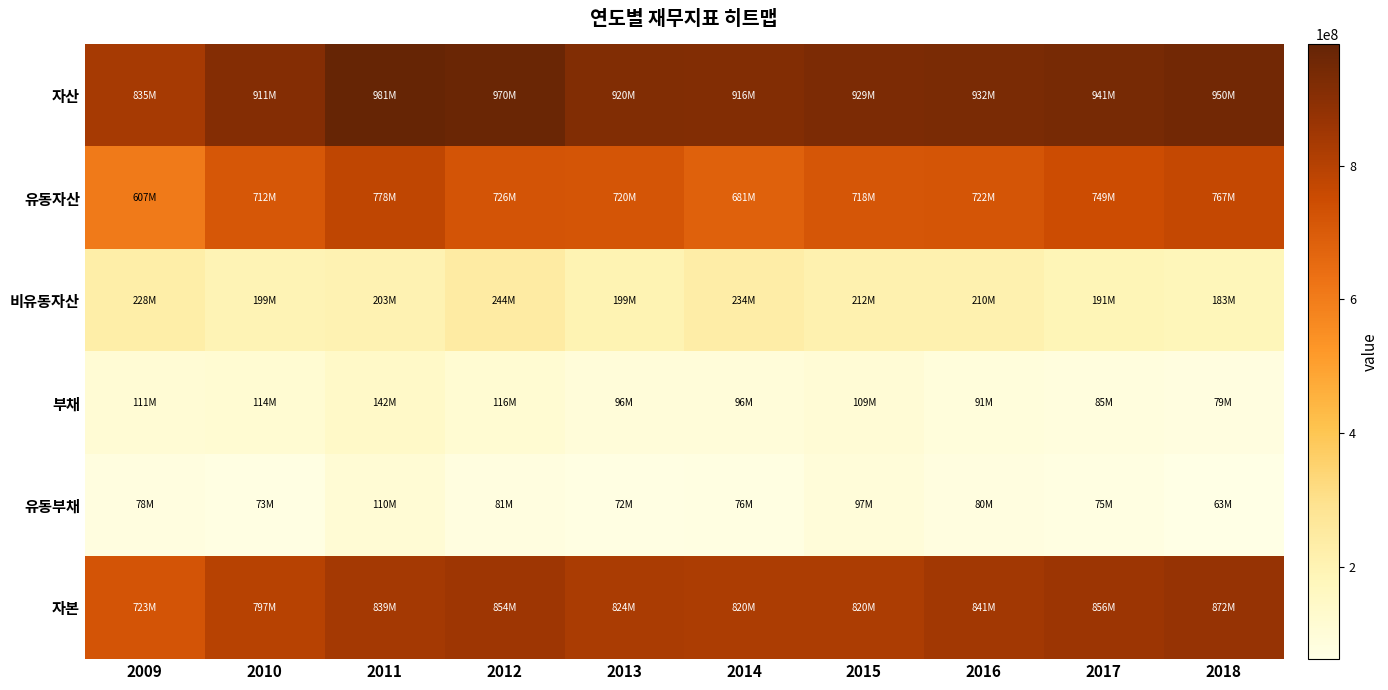

Reading left to right, list all the values displayed in this chart.

자산: 2009=834813698	2010=910741765	2011=980932781	2012=969970671	2013=919770392	2014=915624765	2015=929282858	2016=932198393	2017=940545761	2018=950210537
유동자산: 2009=606811945	2010=712098884	2011=777562759	2012=725557094	2013=720394748	2014=681359821	2015=717513876	2016=722434498	2017=749499570	2018=766836413
비유동자산: 2009=228001753	2010=198642881	2011=203370022	2012=244413578	2013=199375644	2014=234264944	2015=211768982	2016=209763896	2017=191046191	2018=183374124
부채: 2009=111376205	2010=114022162	2011=142211644	2012=115926328	2013=96117360	2014=95686147	2015=109047052	2016=91019127	2017=84698683	2018=78654122
유동부채: 2009=77837724	2010=73223207	2011=109756095	2012=80558548	2013=71613818	2014=76325491	2015=97266162	2016=79911633	2017=74892042	2018=62637770
자본: 2009=723437493	2010=796719603	2011=838721137	2012=854044344	2013=823653032	2014=819938618	2015=820235806	2016=841179267	2017=855847078	2018=871556415